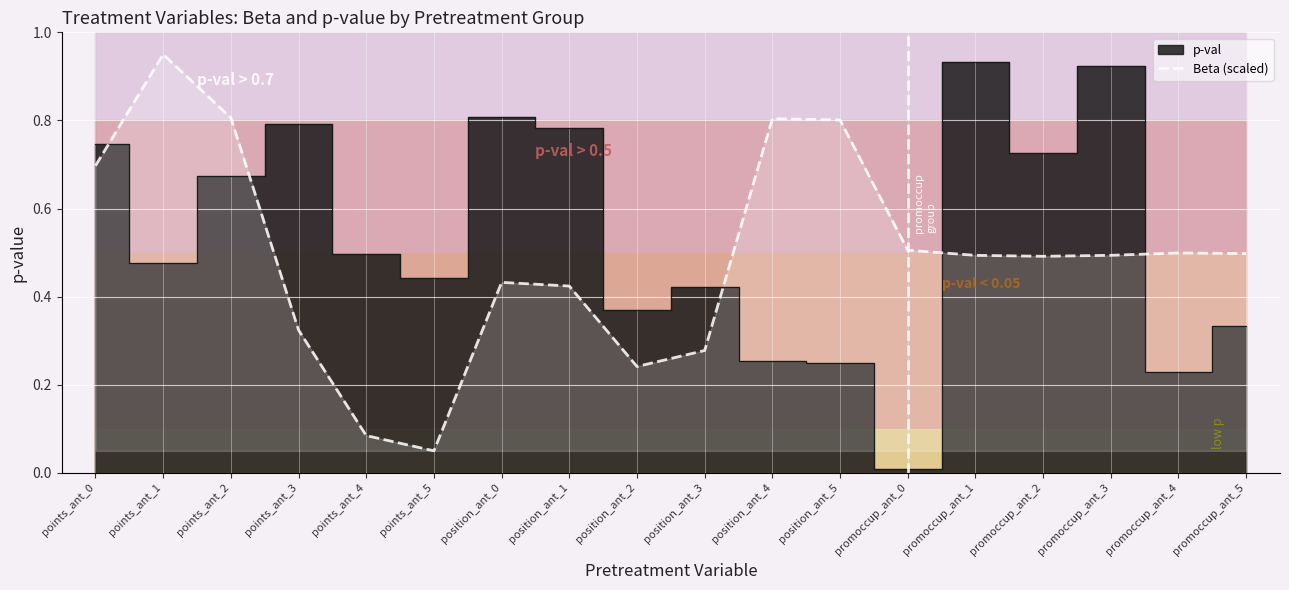

Where is the data nearest to the value 0?

points_ant_5